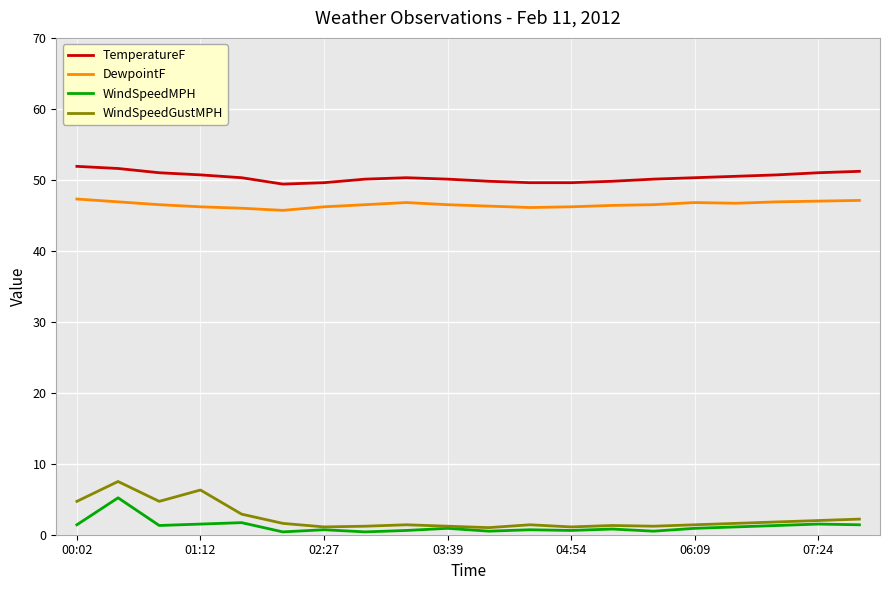

True or false: WindSpeedMPH and TemperatureF intersect in this chart.

False